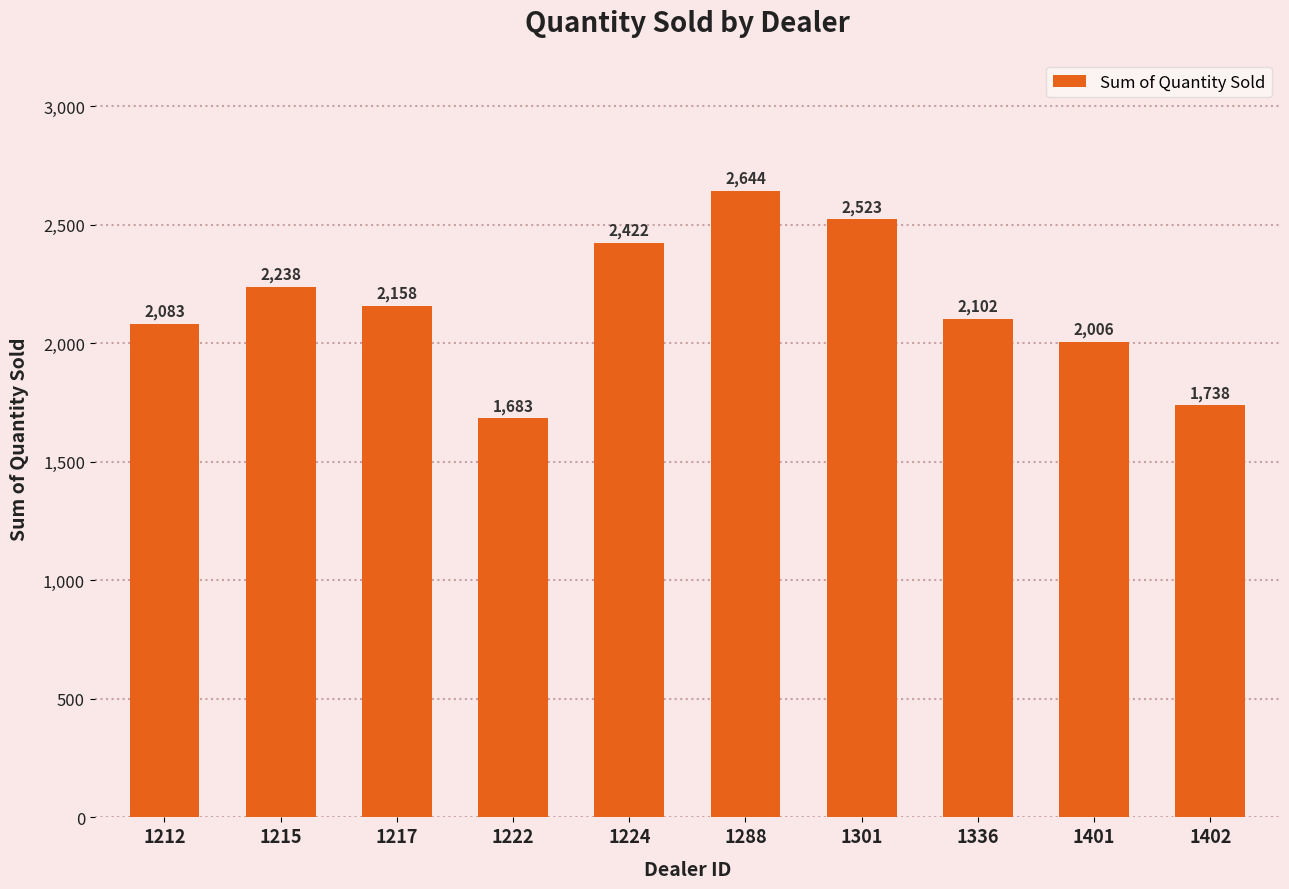

Reading left to right, transcribe all the data shown in this chart.

2083	2238	2158	1683	2422	2644	2523	2102	2006	1738